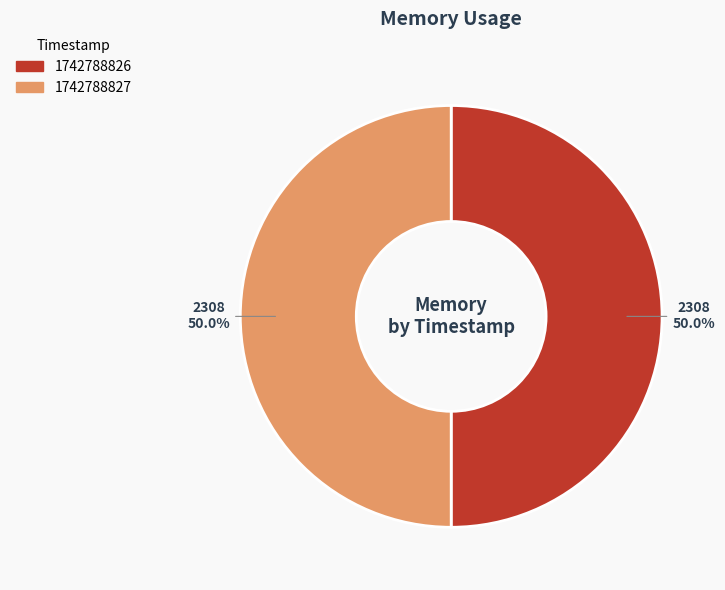

How many slices are in this pie chart?

2